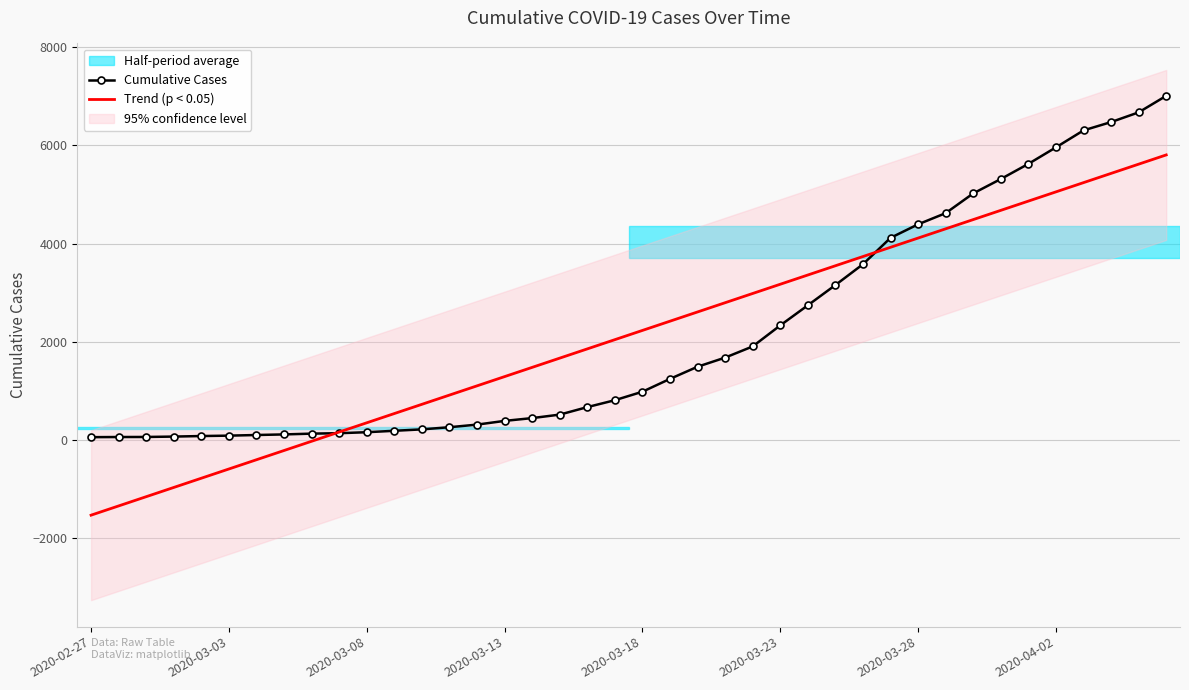

What position from the right is 38?

2